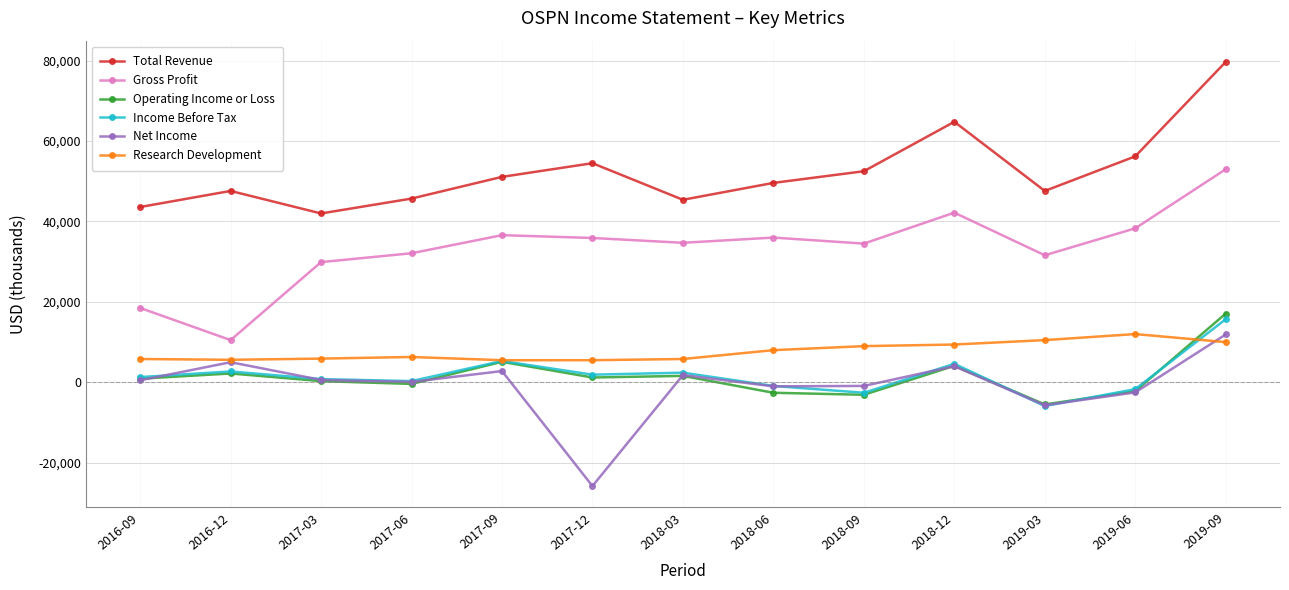

At how many categories does at least one series exceed 43132?

12